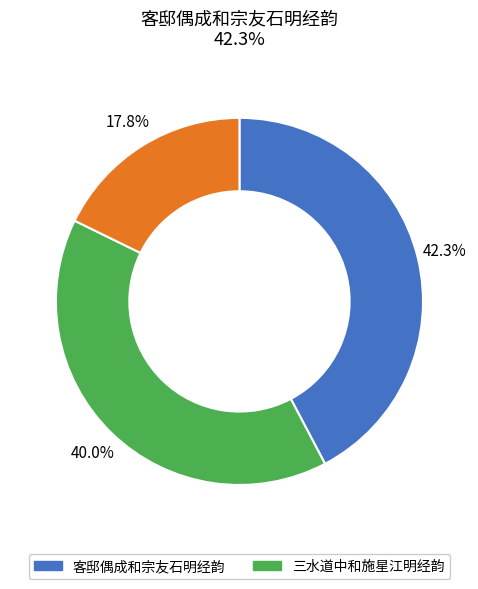

Does any single category account for the majority?

No